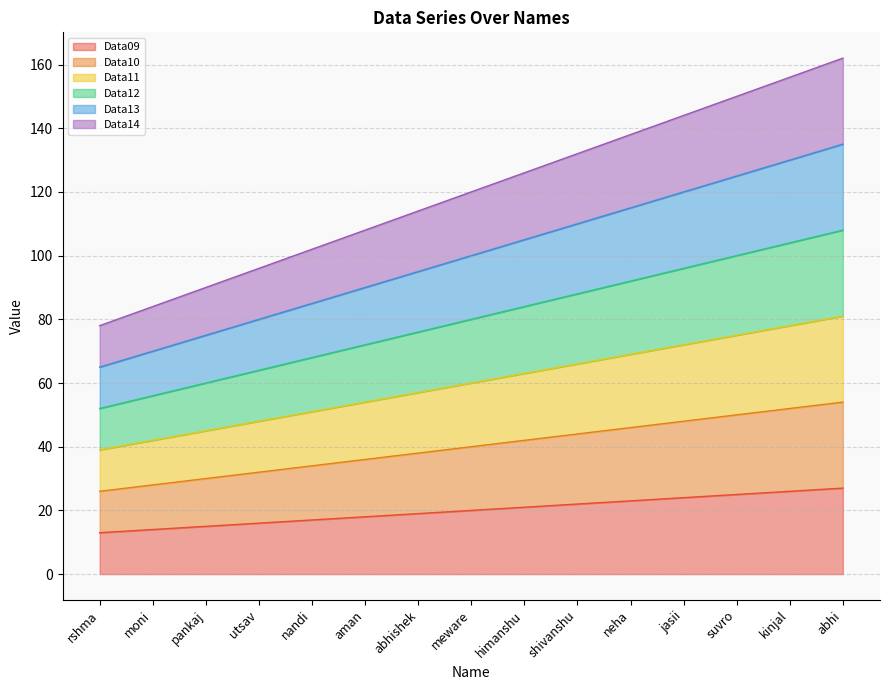

True or false: Data09 and Data13 intersect in this chart.

False